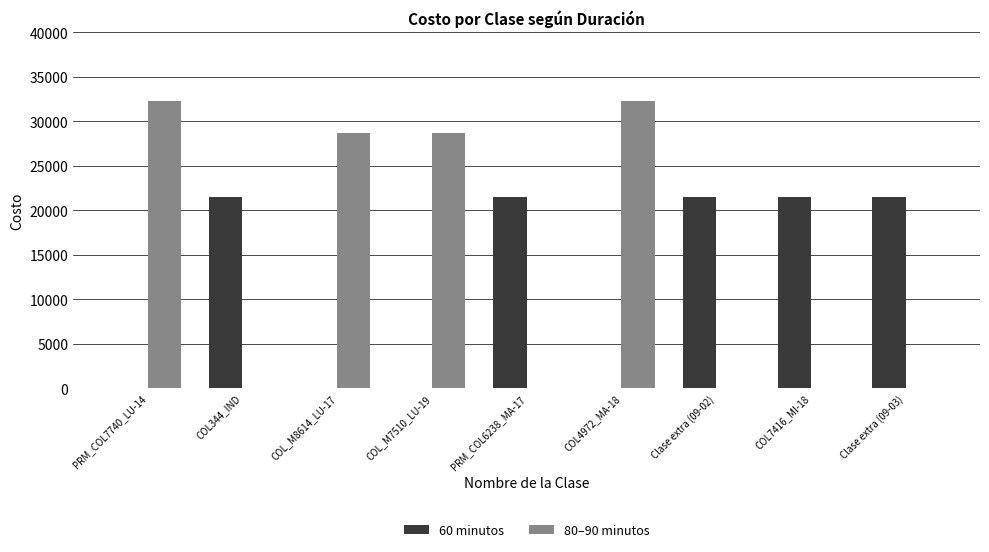

Are the bars horizontal?

No